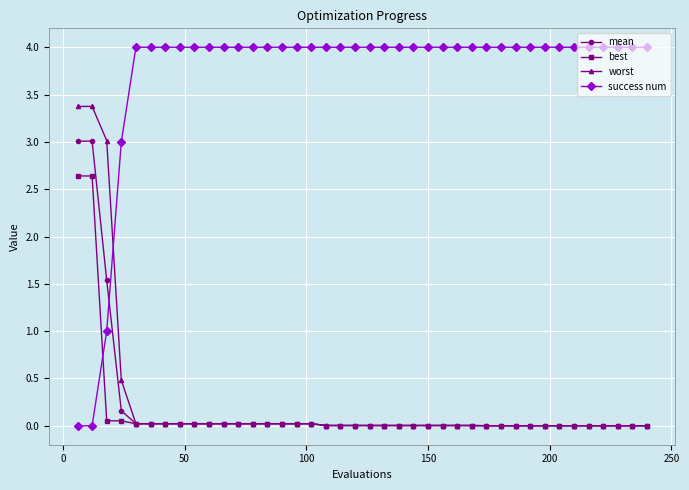

What is the difference between the maximum and minimum values in the mean series?

3.0